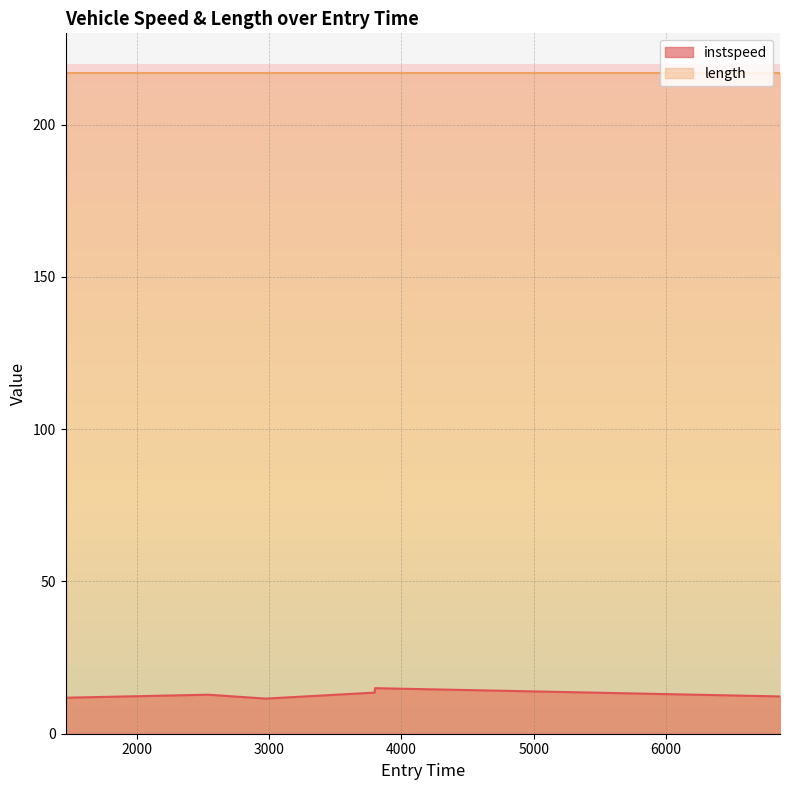

What is the change in value from 1460.2261012580727 to 6861.506922189801?

+0.4